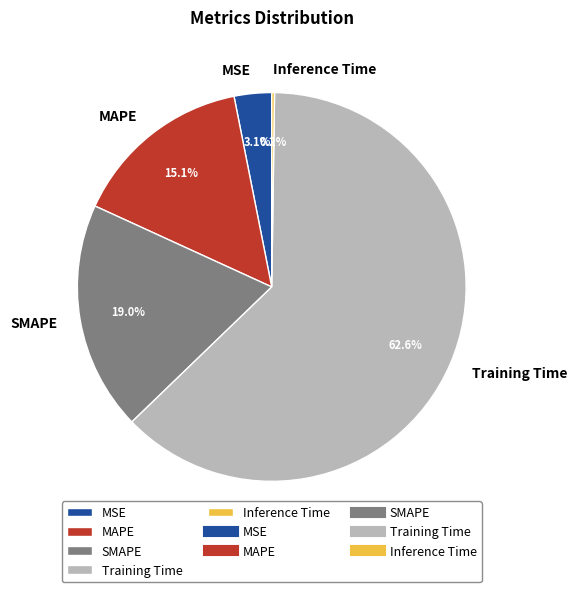

To the nearest percent, what percentage of the pie is SMAPE?

19%